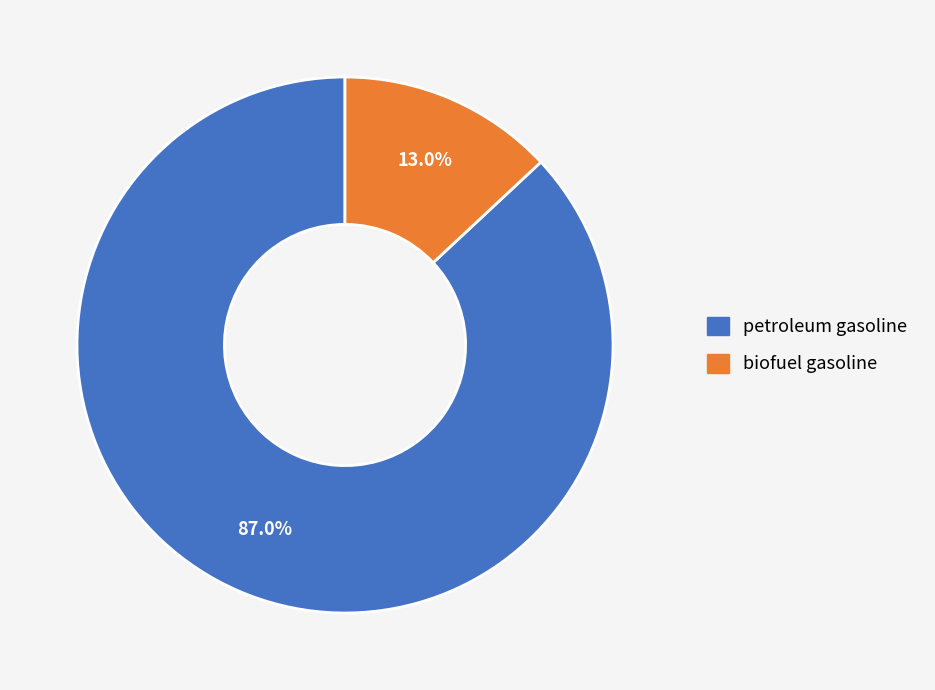

What is the smallest slice in the pie chart?

biofuel gasoline